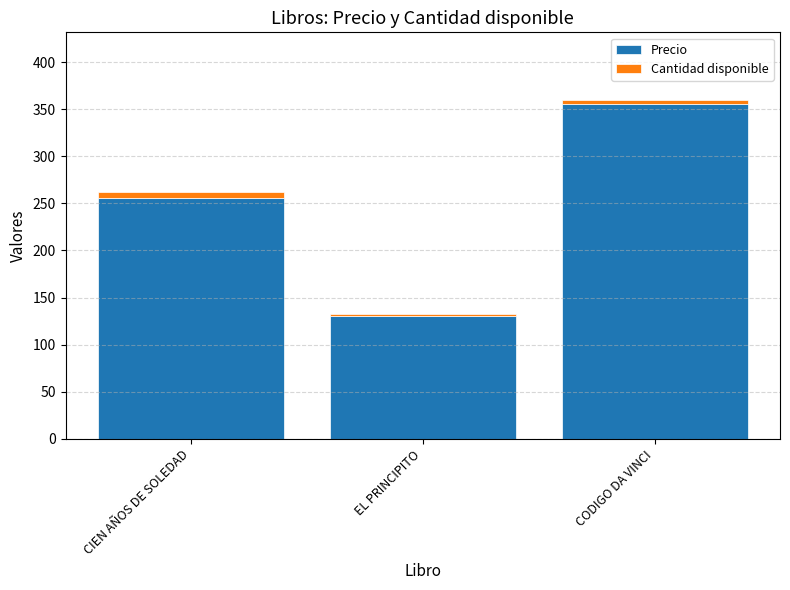

Rank the categories by Precio value from highest to lowest.

CODIGO DA VINCI, CIEN AÑOS DE SOLEDAD, EL PRINCIPITO